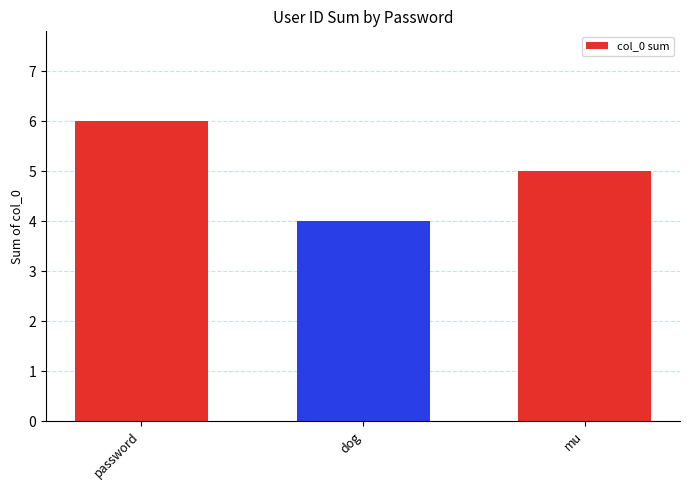

Where does the data first go above 5?

password